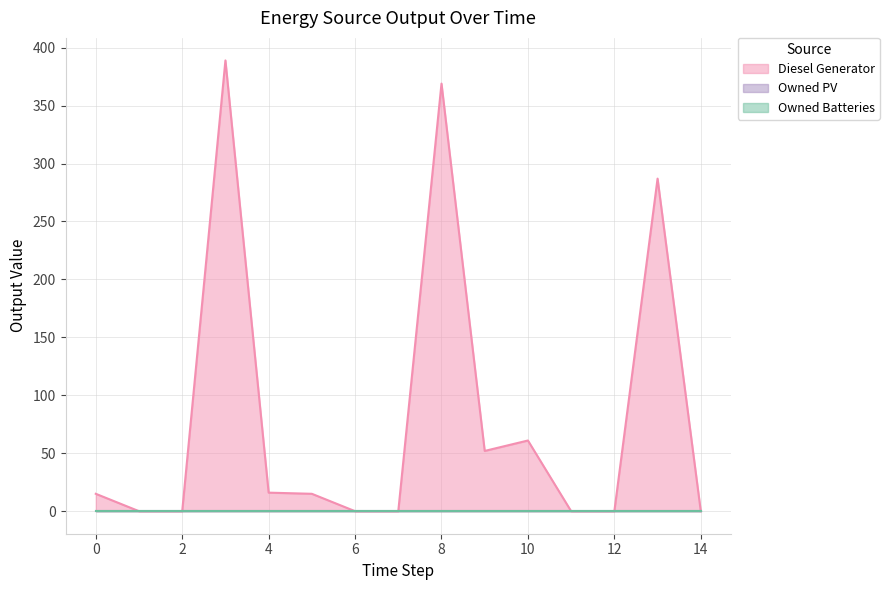

What is the greatest value displayed?

389